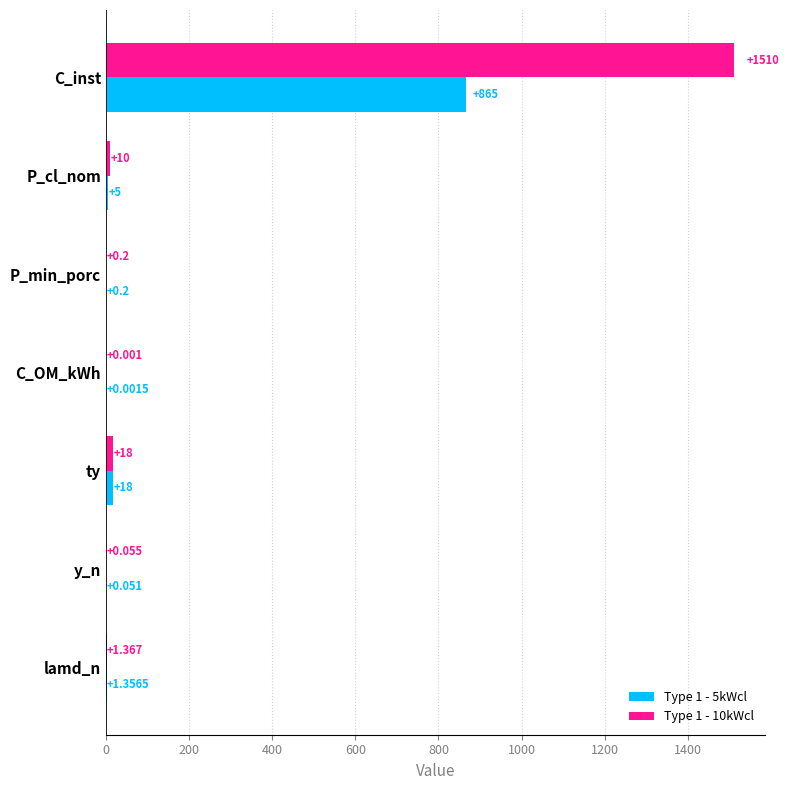

Is the value of Type 1 - 5kWcl at C_inst greater than the value of Type 1 - 10kWcl at C_inst?

No